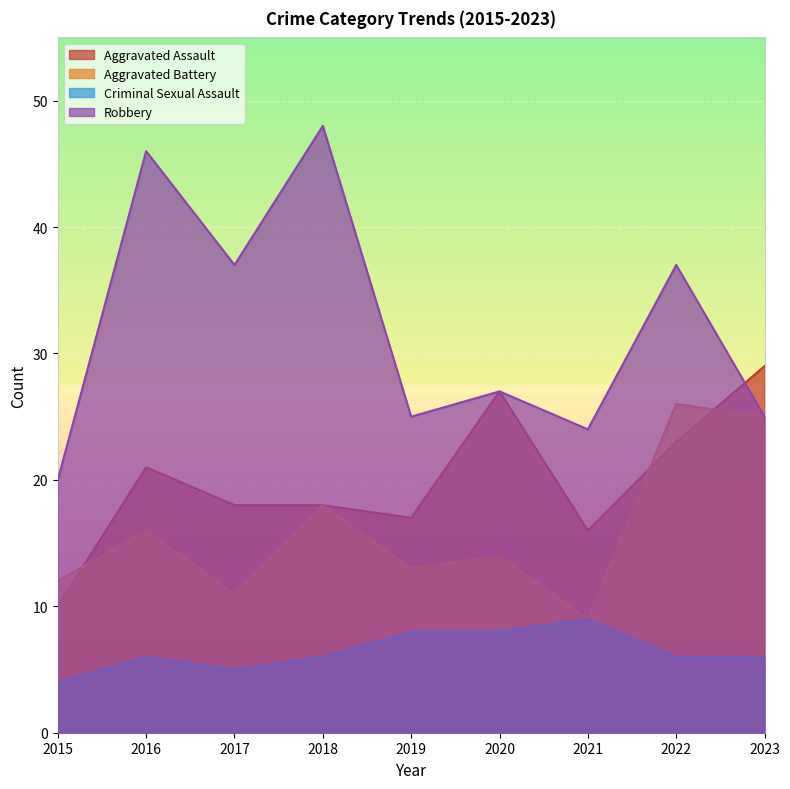

At 2018, list the series in order from largest to smallest.

Robbery, Aggravated Assault, Aggravated Battery, Criminal Sexual Assault